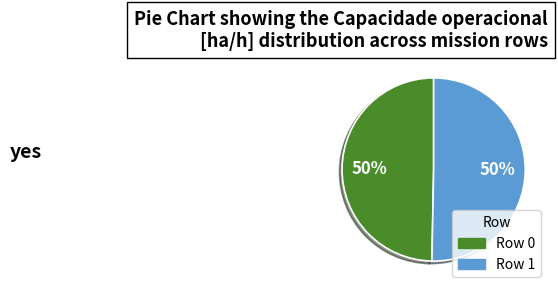

To the nearest percent, what is the combined percentage of Row 1 and Row 0?

100%